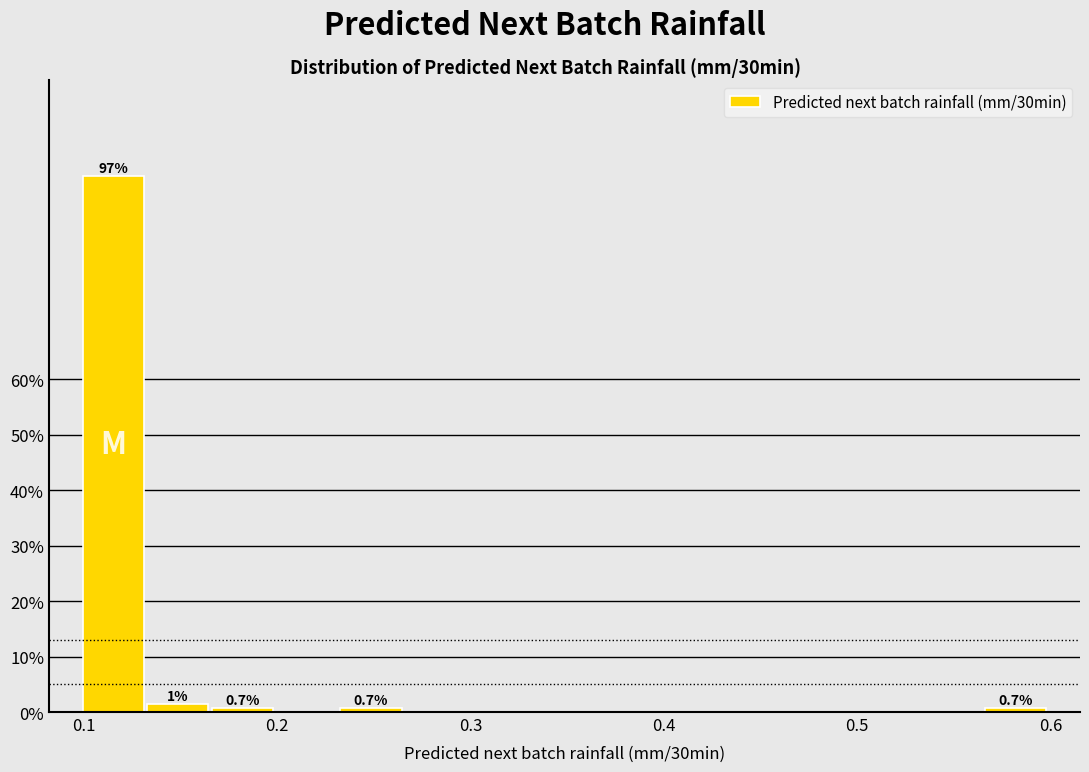

Read against the x-axis, roughly where is the centre of the tallest bar?

0.12